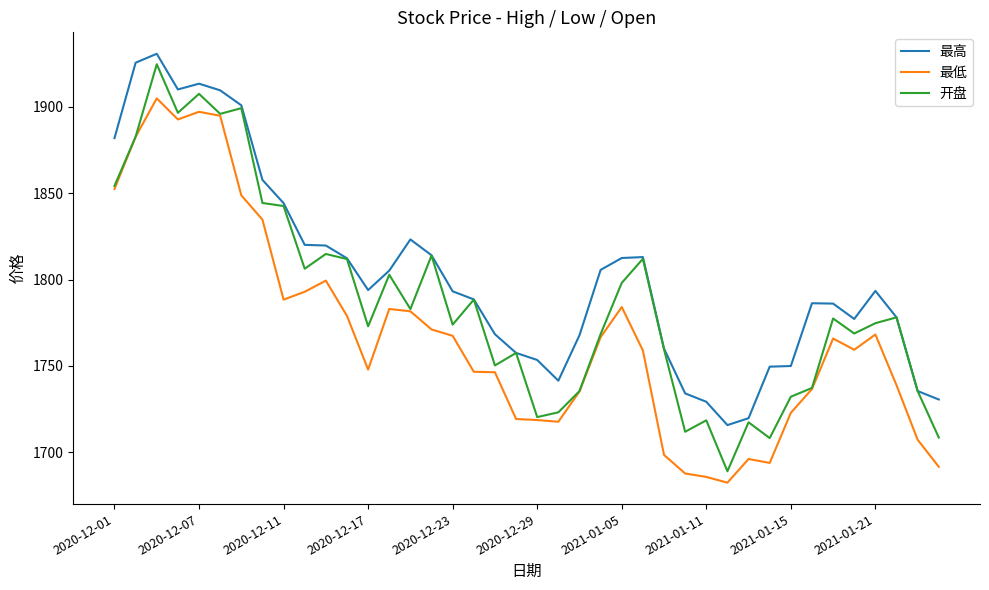

Does the chart have visible grid lines?

No